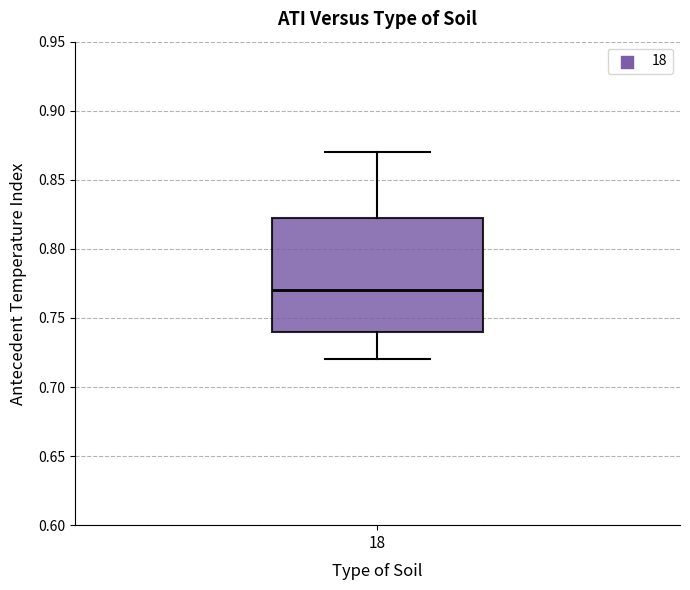

Read this box plot against the y-axis: the position of the median line, the range covered by the box, and the ends of both whiskers. The values are not printed on the chart, so give them approximately, as read against the axis.

median 0.770, box 0.740 to 0.825, whiskers 0.720 to 0.870